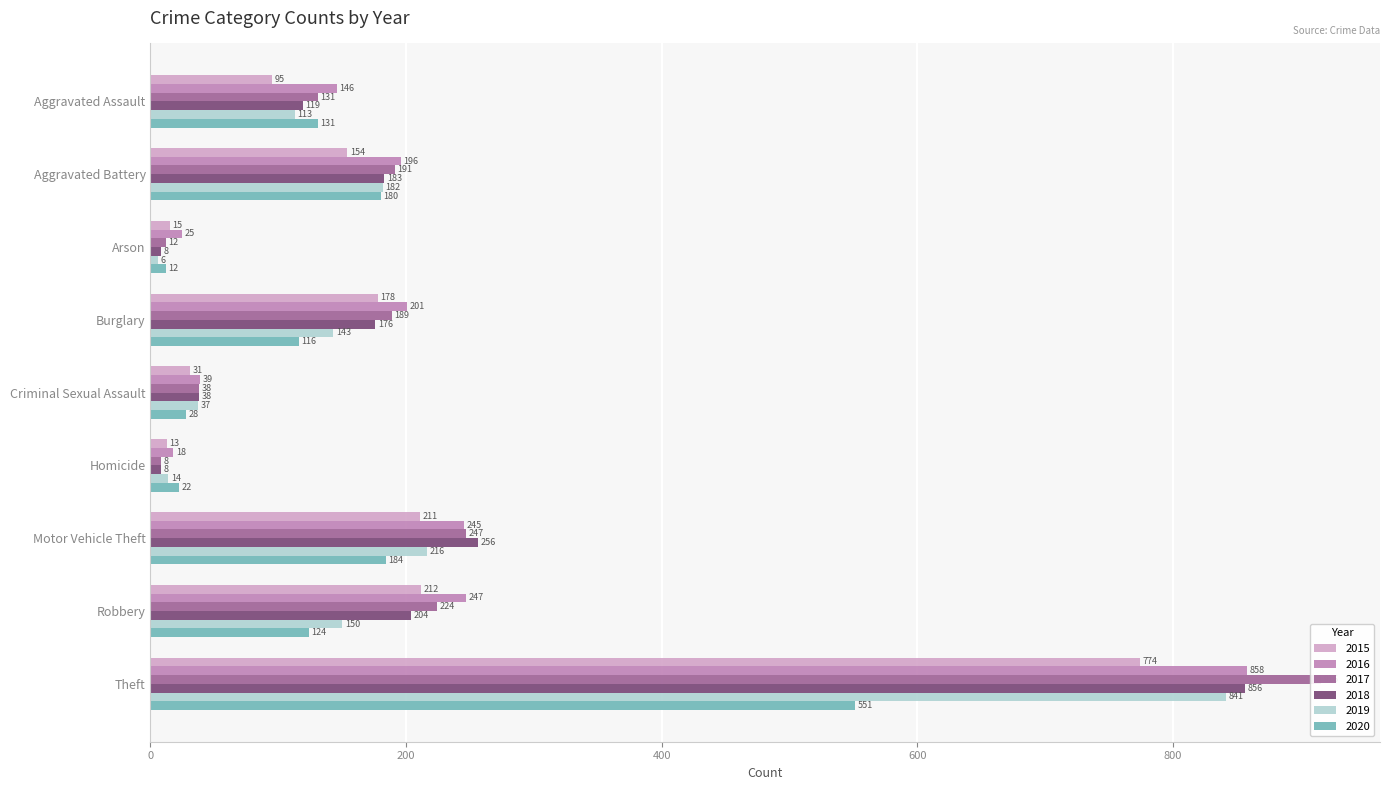

Between Burglary and Motor Vehicle Theft, which series saw the biggest shift?

2018